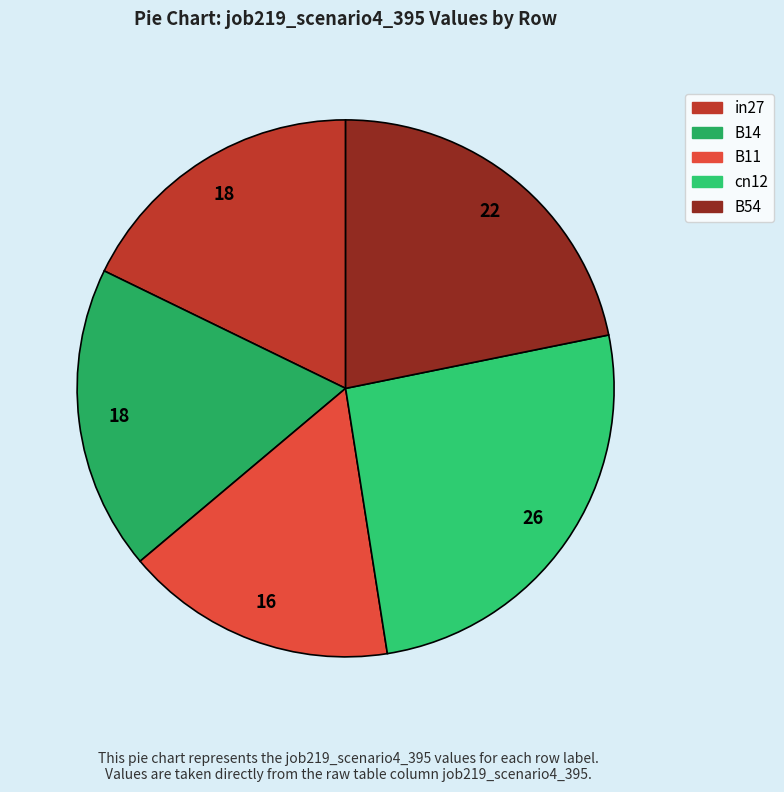

Does any single category account for the majority?

No